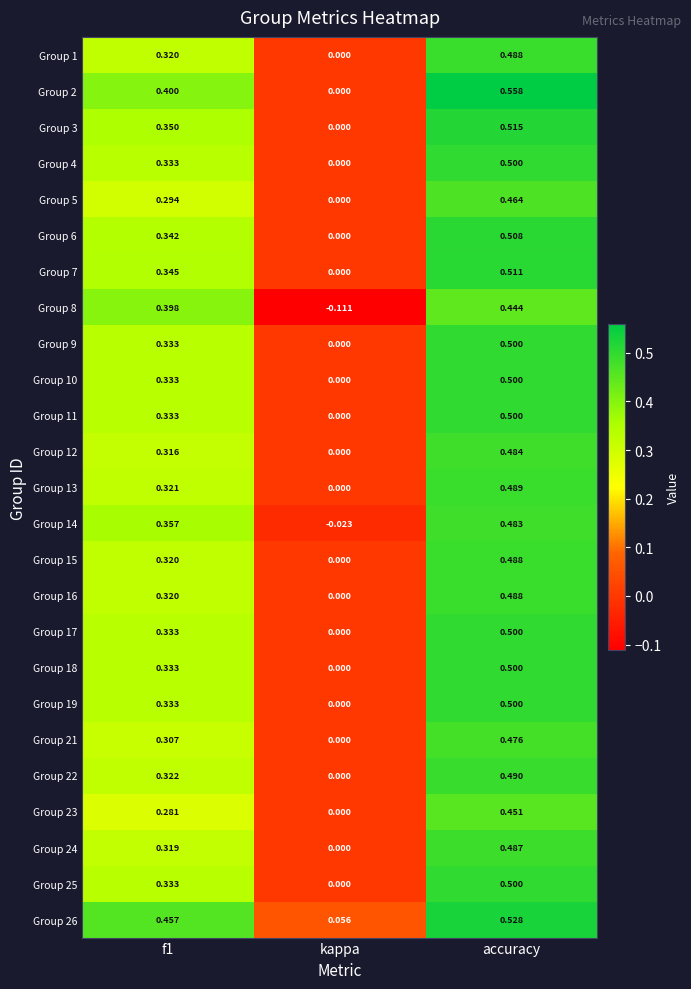

At which label is Group 11 closest to 0?

kappa